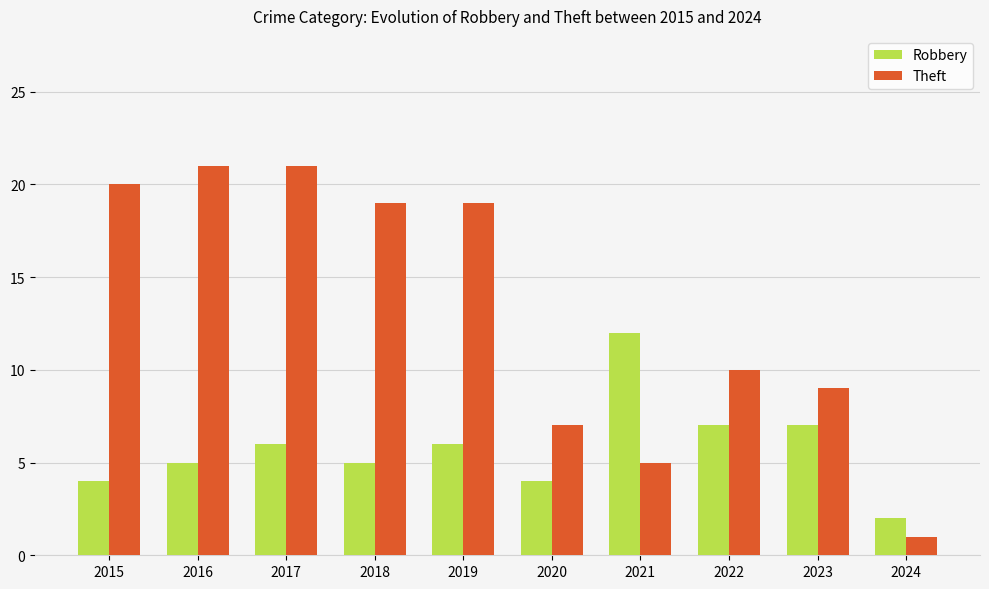

The value of Theft at 2024 is 0. True or false?

False